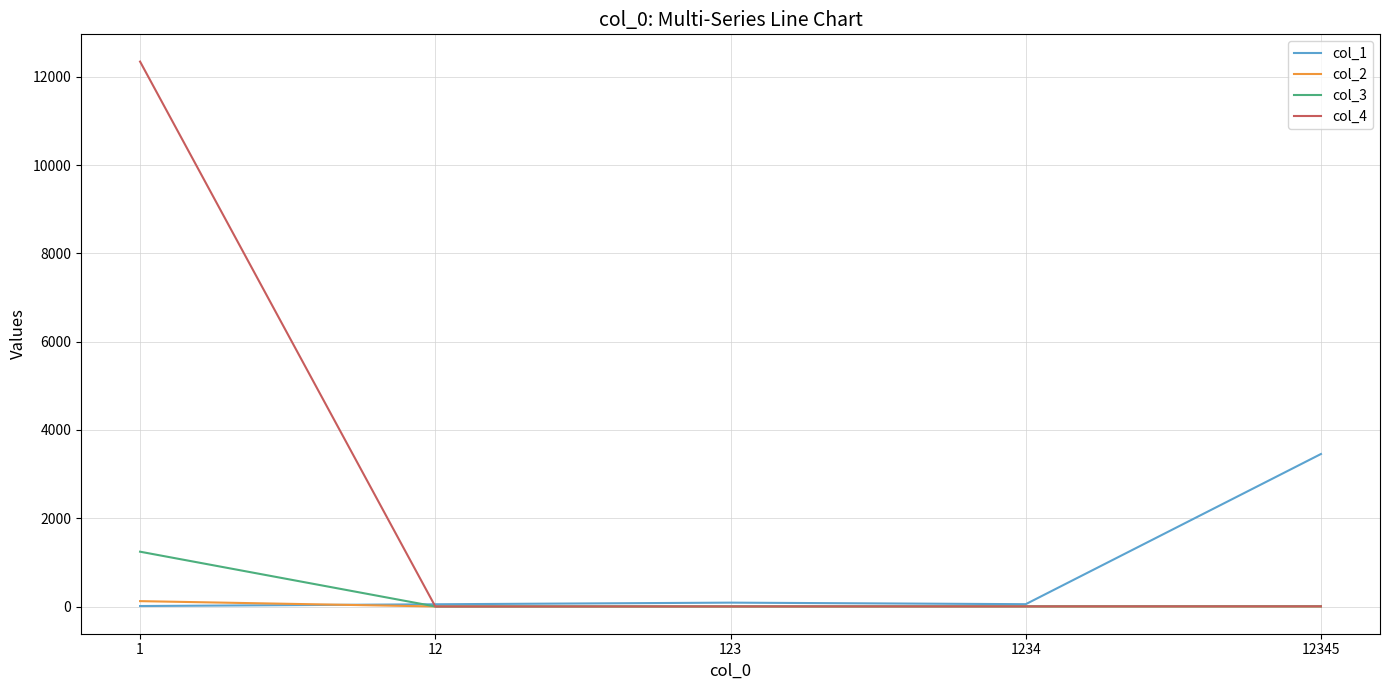

True or false: col_4 has more than 1 points higher than both neighbors.

False